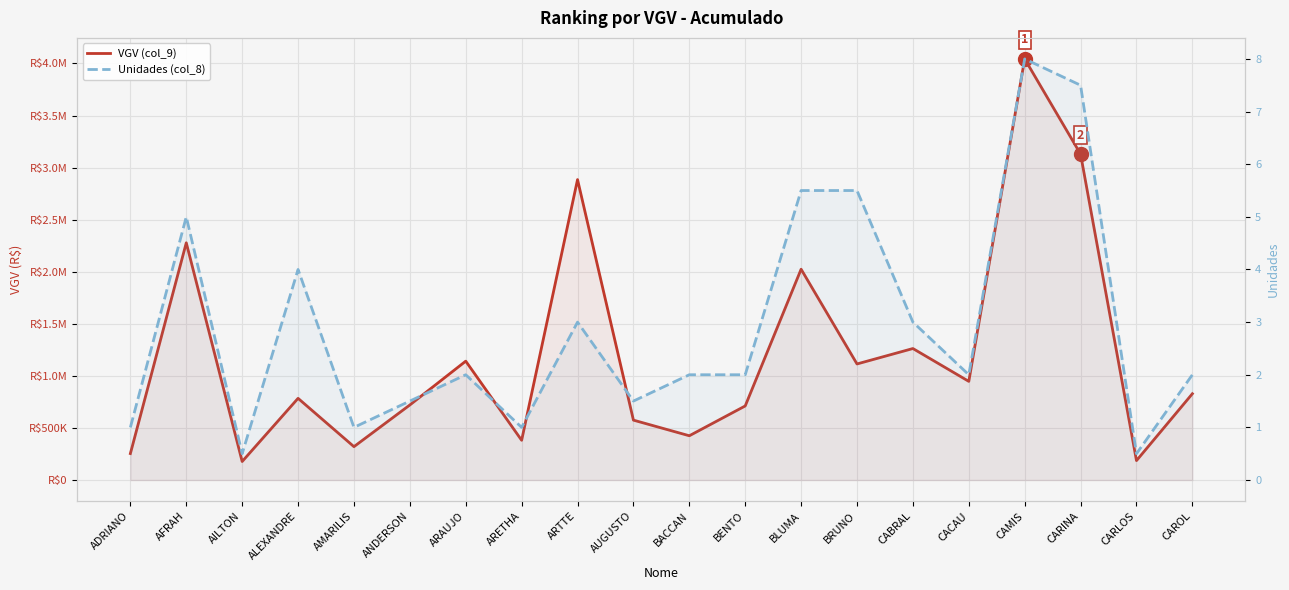

In Unidades (col_8), how many points are higher than both neighbors (excluding endpoints)?

5